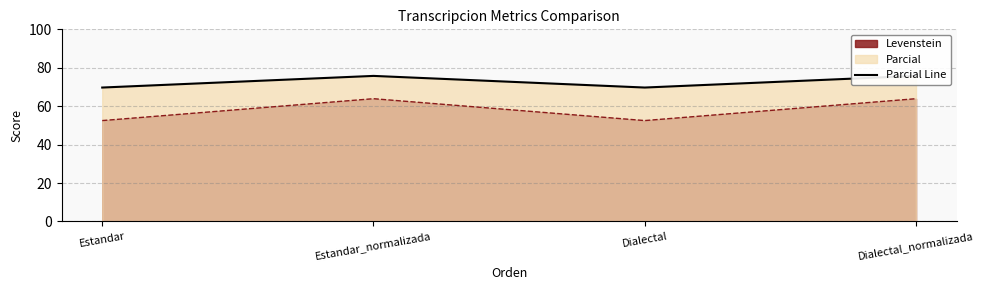

What is the label of the 3rd point from the right?

Estandar_normalizada